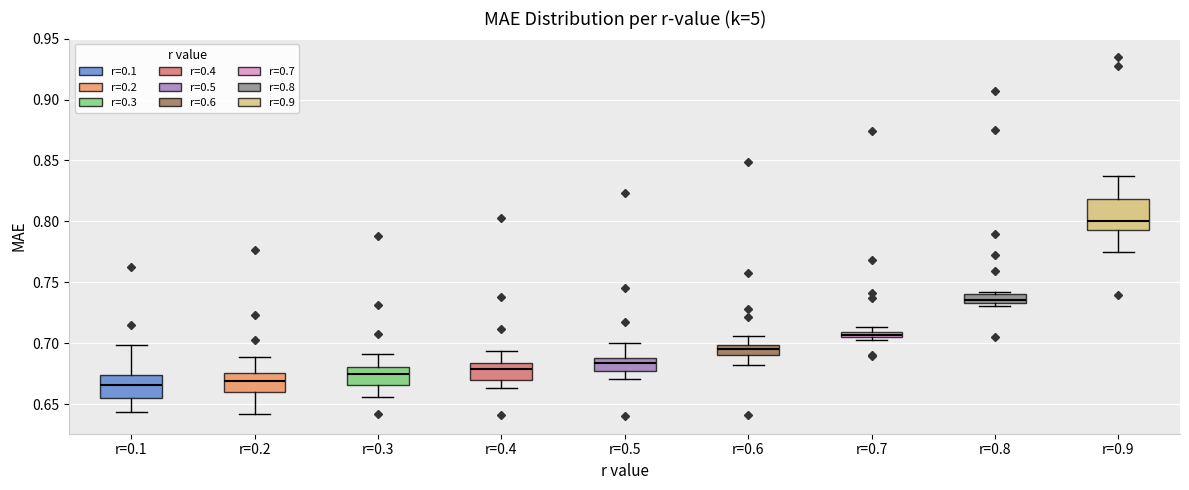

Where is the upper edge of the box for r=0.7 on the y-axis? The values are not printed on the chart, so give them approximately, as read against the axis.

0.710